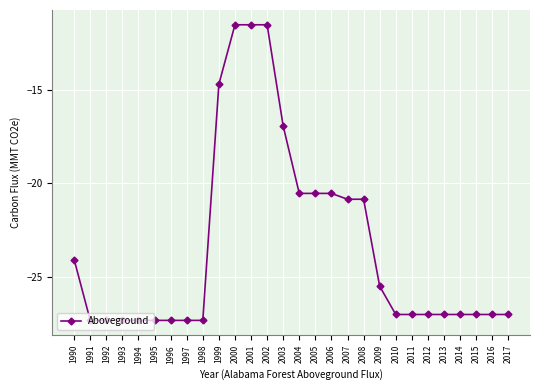

Is this an area chart (filled region under the line)?

No